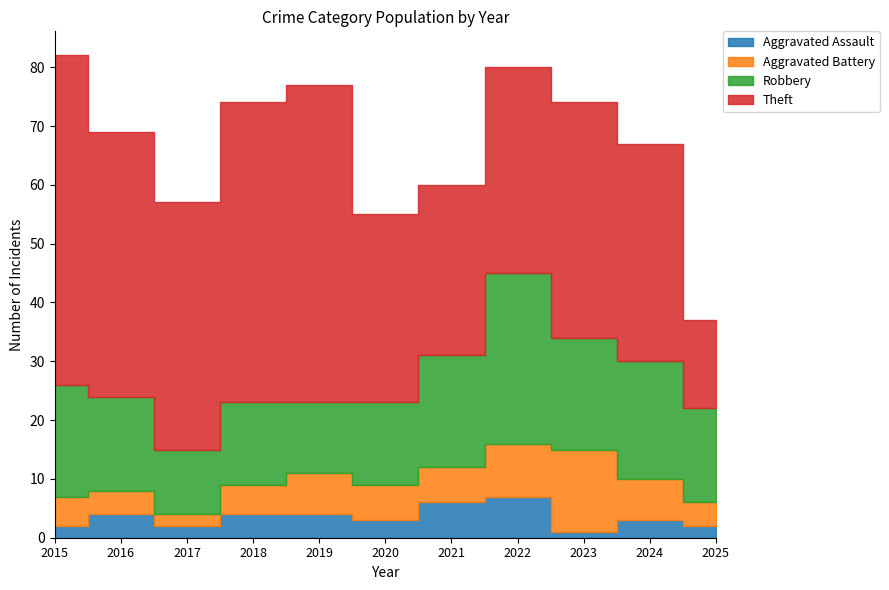

At how many categories does at least one series exceed 6?

11